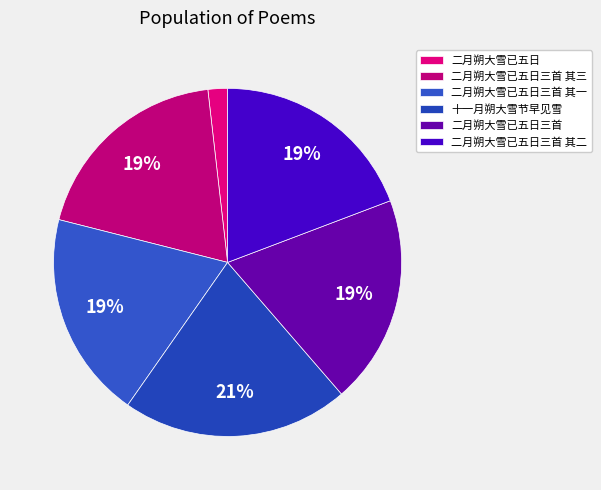

What percentage is the 二月朔大雪已五日三首 slice, to the nearest percent?

19%